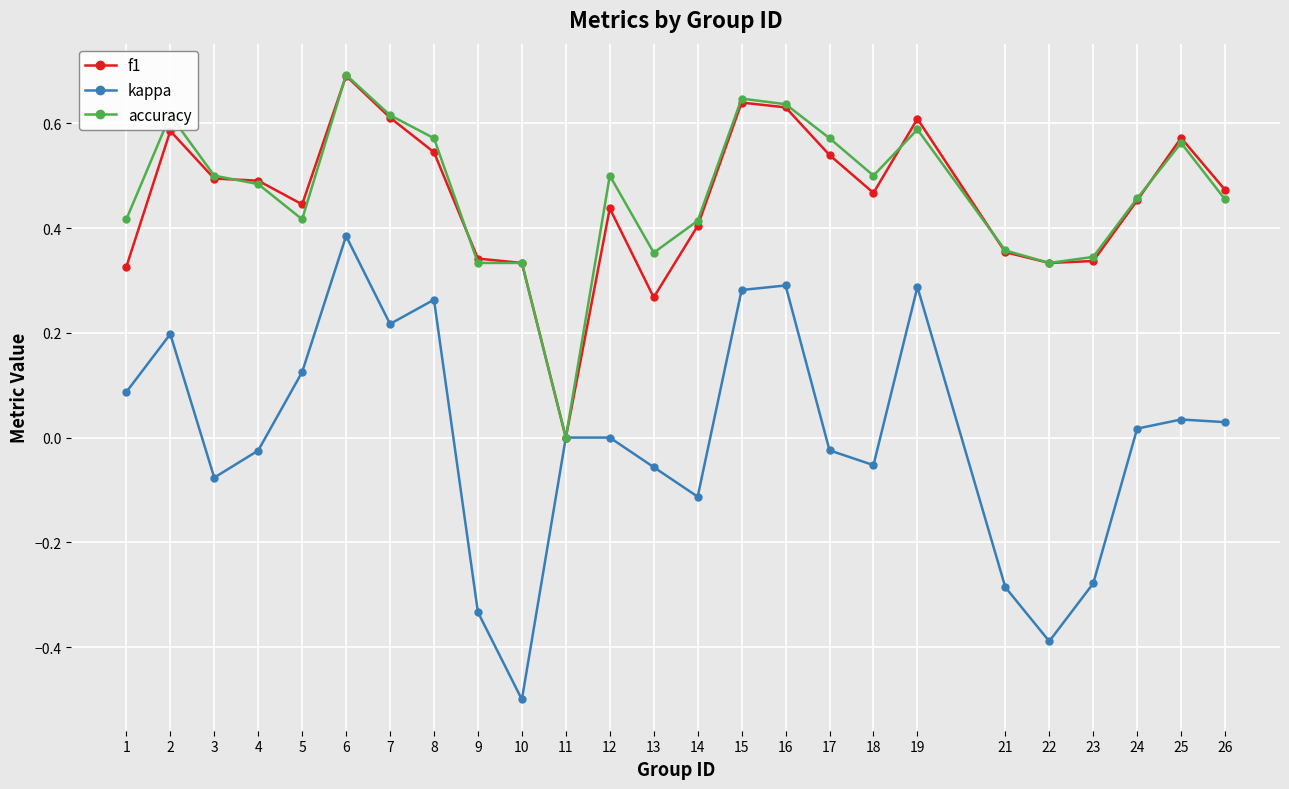

Is the value of kappa at 14 greater than the value of accuracy at 12?

No